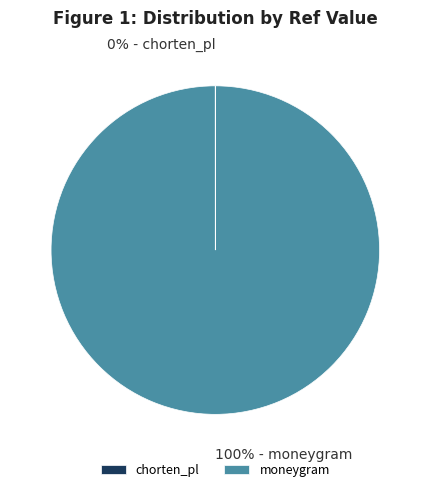

To the nearest percent, what is the average slice percentage?

50%